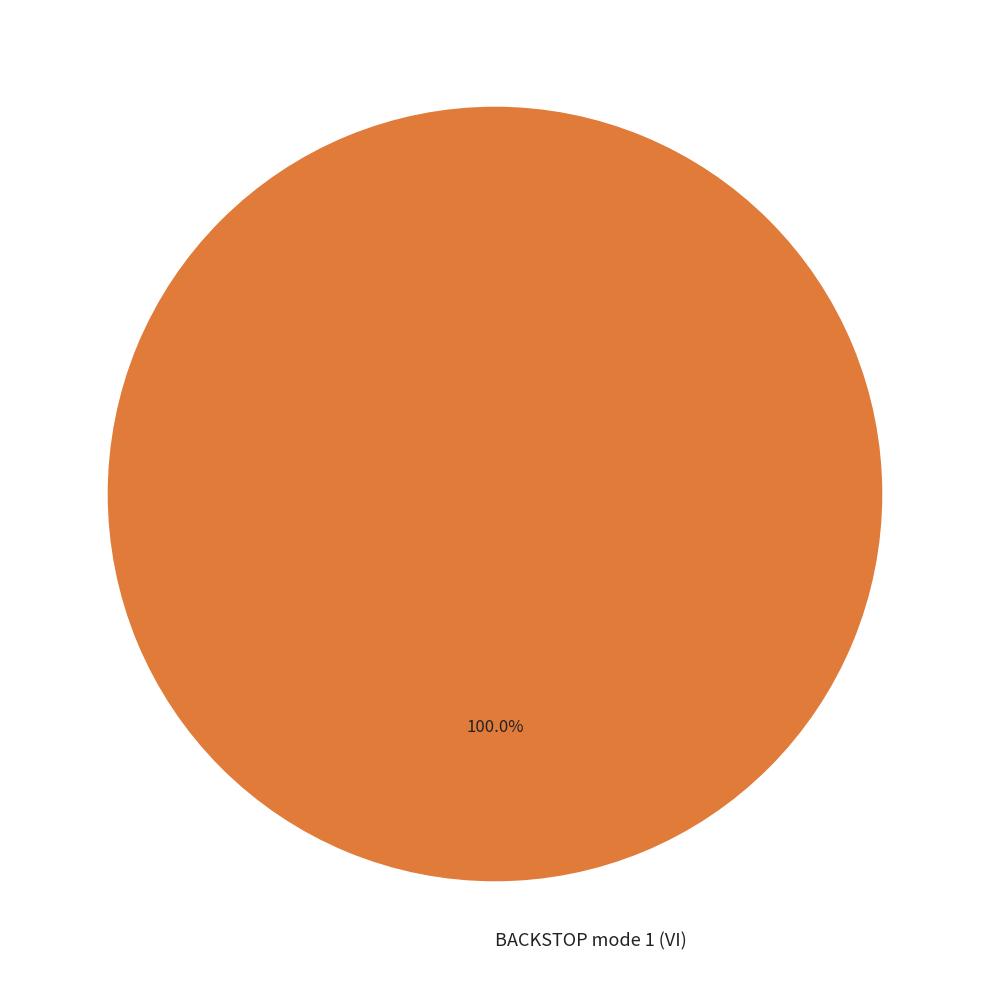

Rank the categories by value from highest to lowest.

BACKSTOP mode 1 (VI)